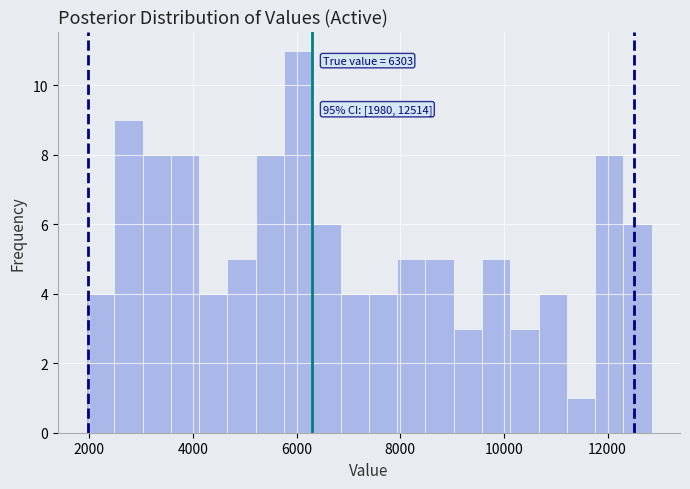

Read against the x-axis, roughly where is the centre of the tallest bar?

6000